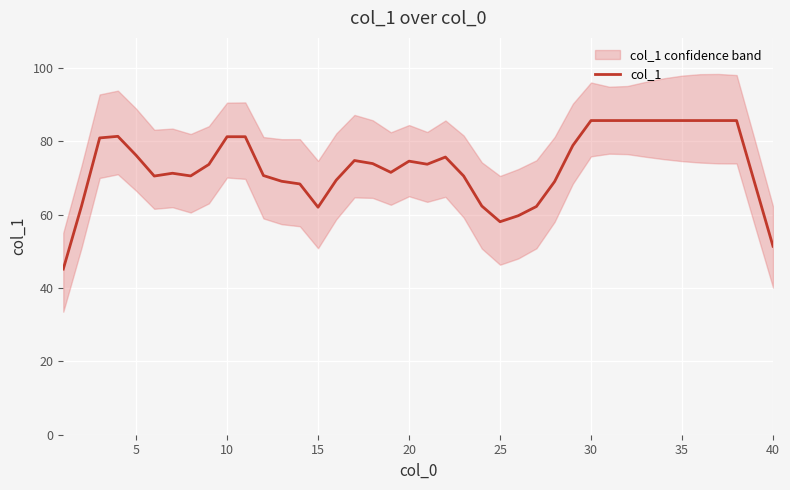

What is the maximum value for col_1?

85.6